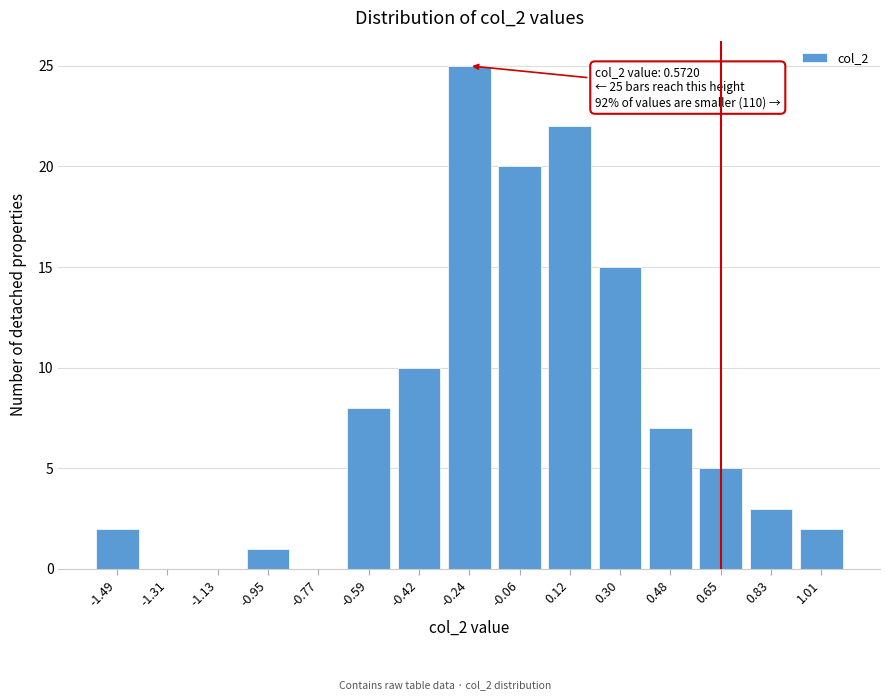

Reading left to right, list all the values displayed in this chart.

-1.49=2	-1.31=0	-1.13=0	-0.95=1	-0.77=0	-0.59=8	-0.42=10	-0.24=25	-0.06=20	0.12=22	0.30=15	0.48=7	0.65=5	0.83=3	1.01=2